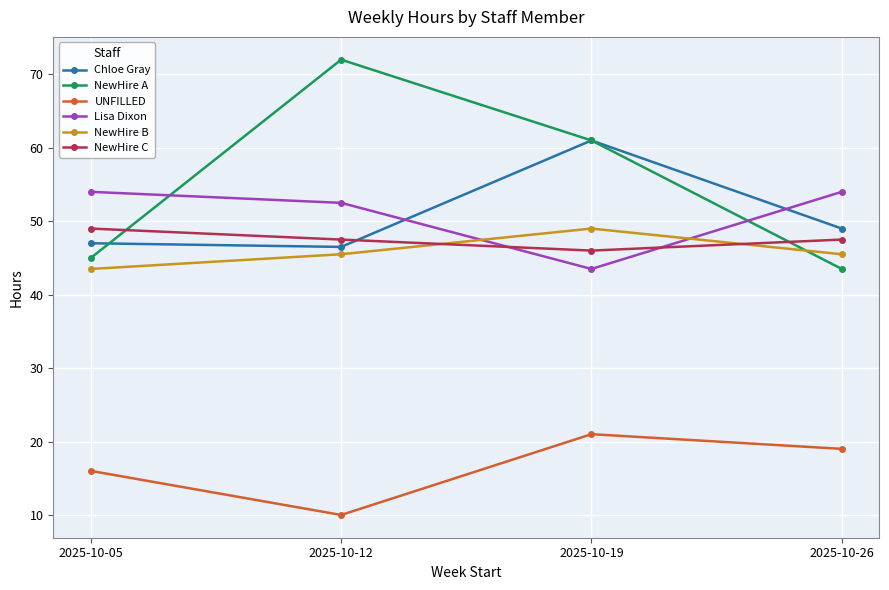

What value does the NewHire A series have at 2025-10-19?

61.0